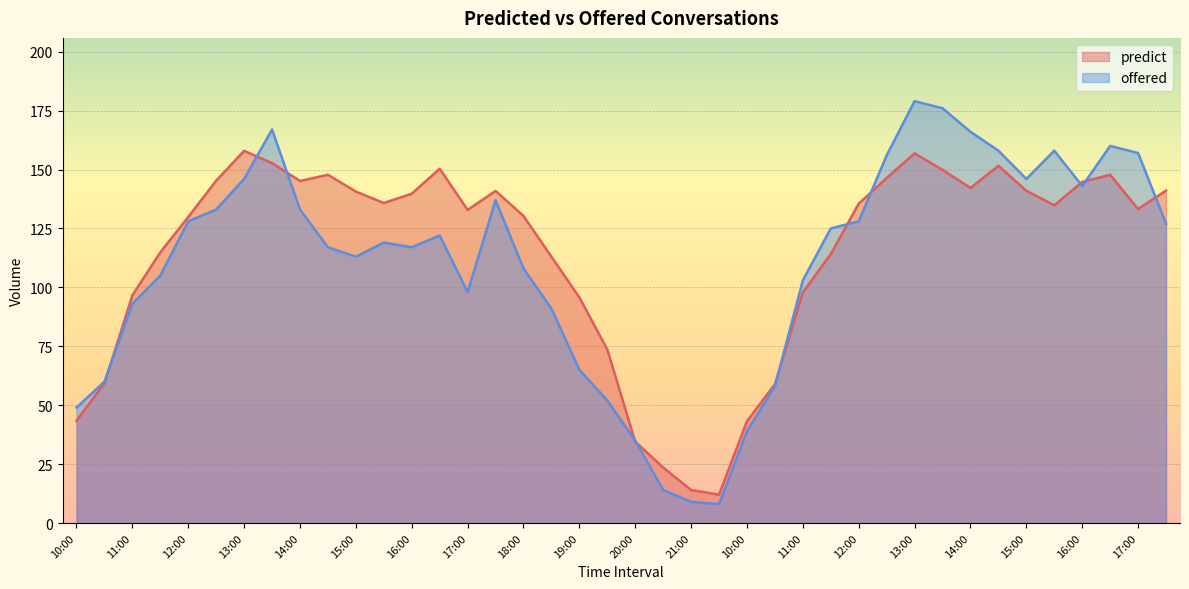

At how many categories does at least one series exceed 175?

2